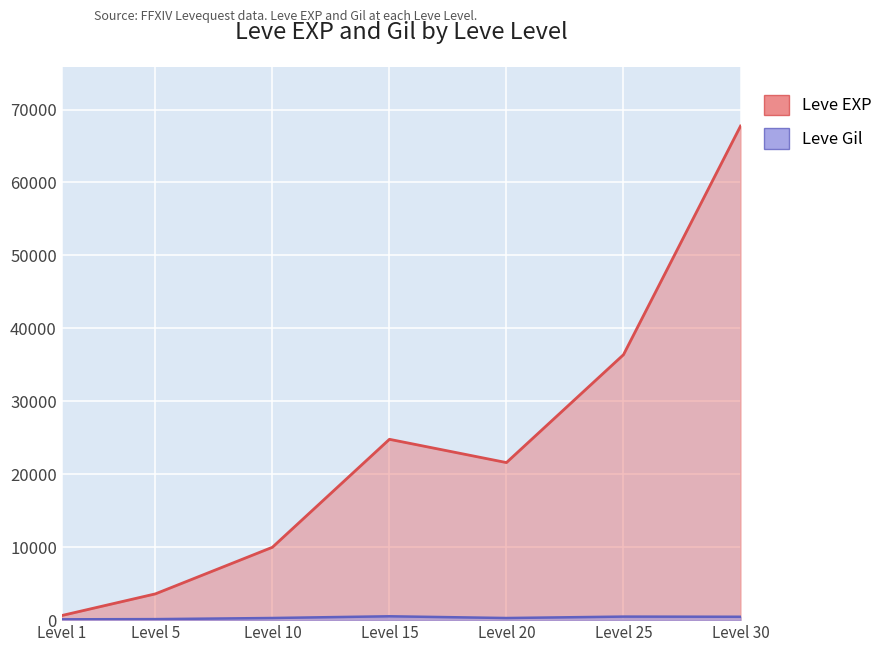

True or false: Leve EXP has a value of 5339 at Level 5.

False